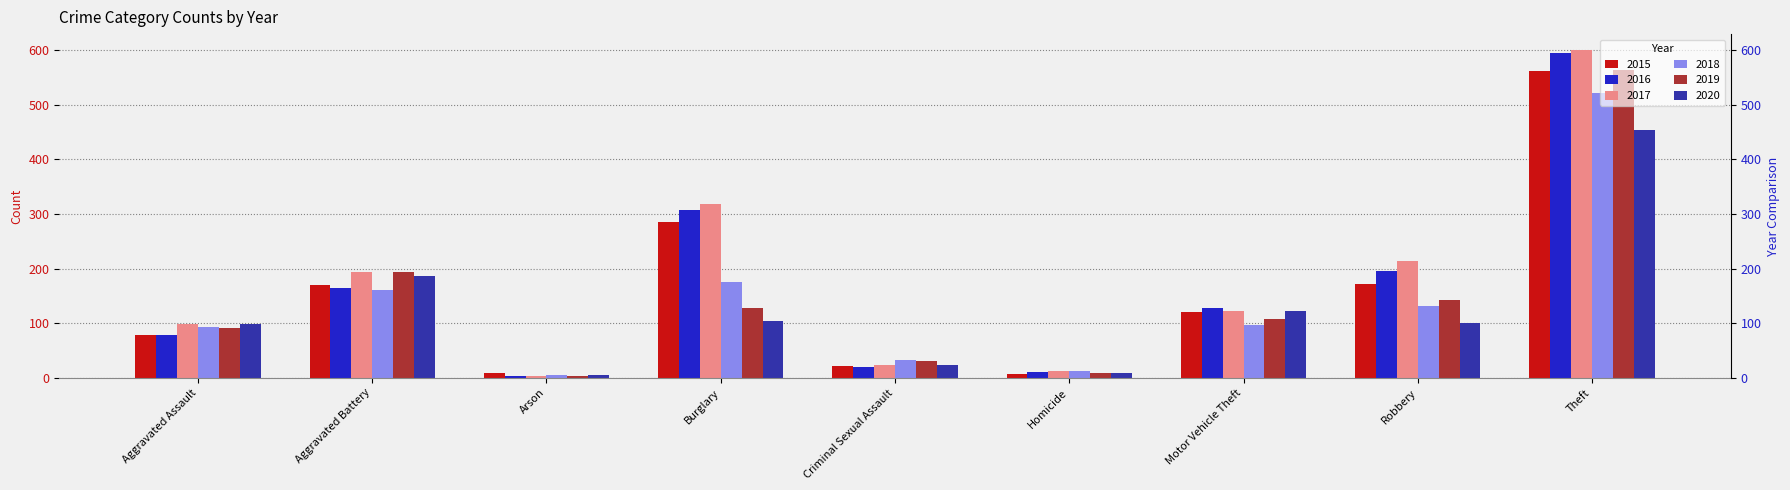

The value of 2015 at Robbery is 172. True or false?

True